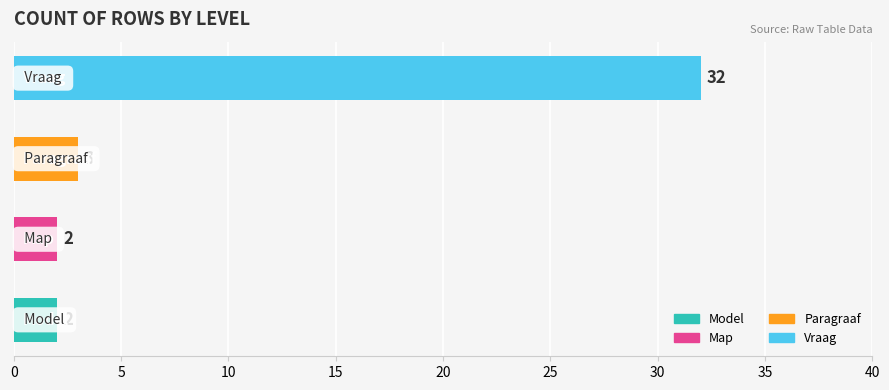

Reading bottom to top, transcribe all the data shown in this chart.

2	2	3	32